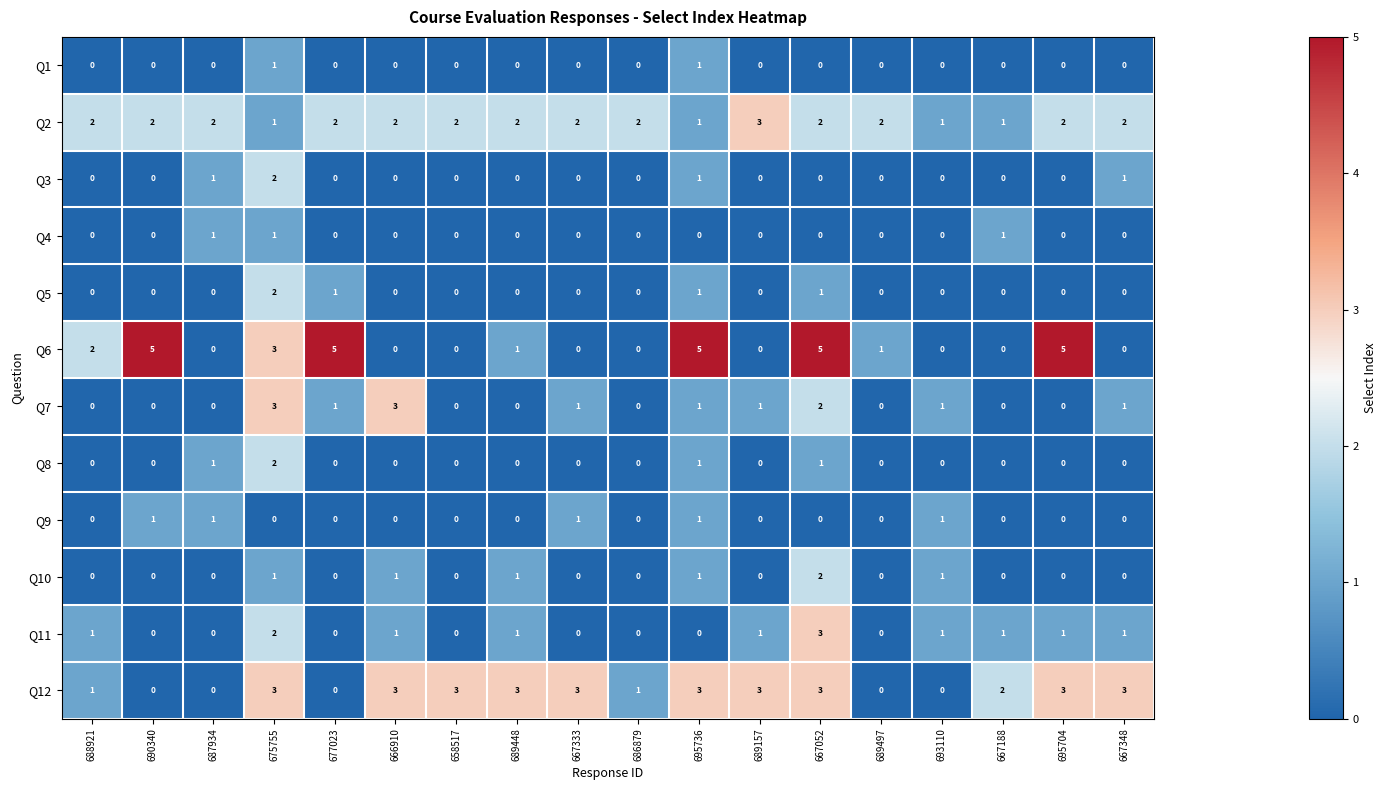

At which category is the sum across all series the highest?

675755